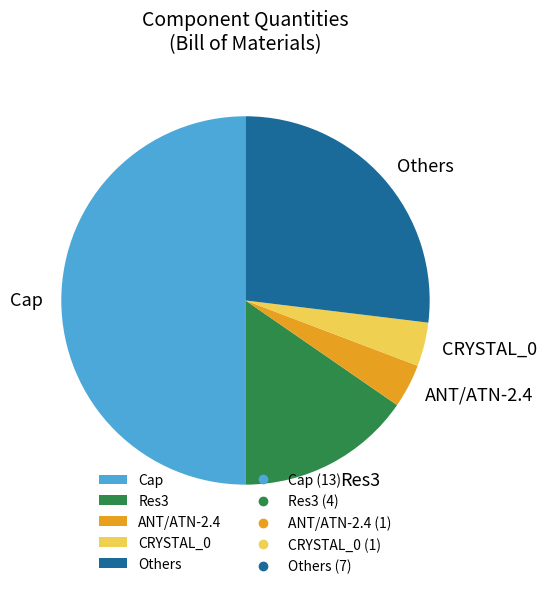

Between Others and CRYSTAL_0, which is larger?

Others